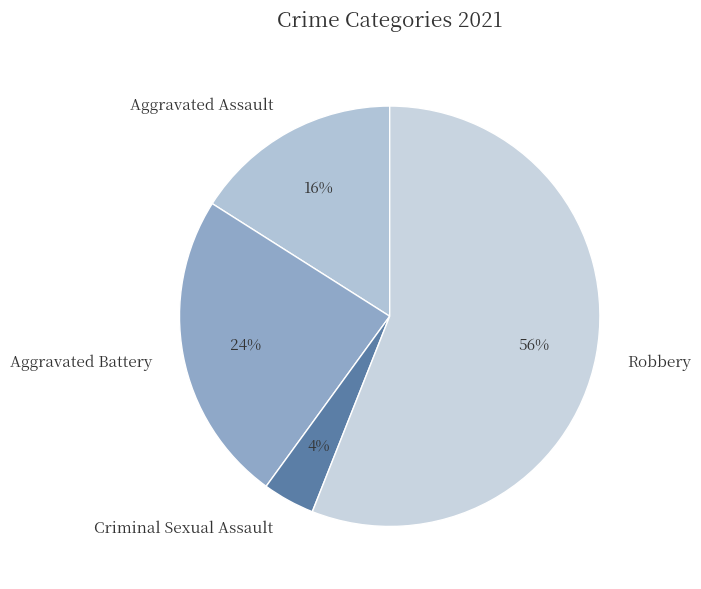

To the nearest percent, what is the average slice percentage?

25%